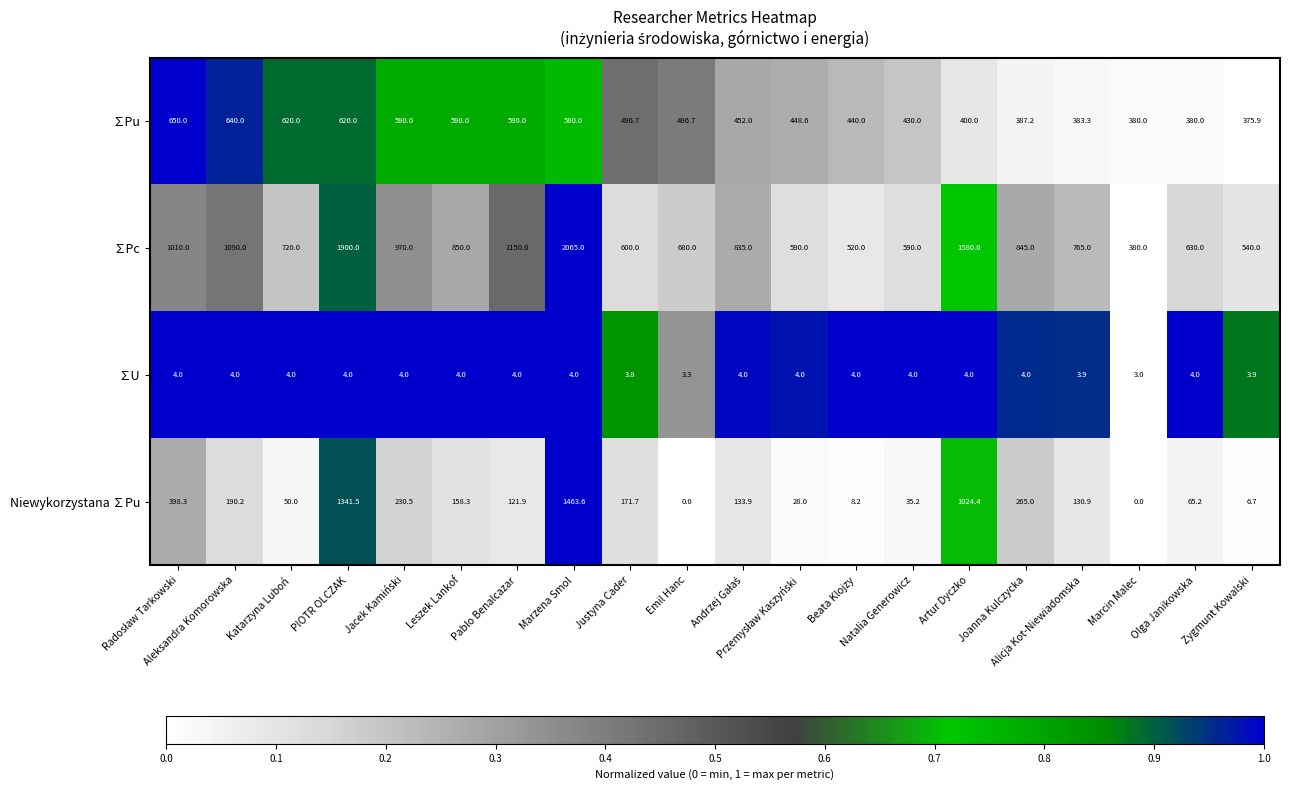

How many values in the ∑Pu series are below 486?

10